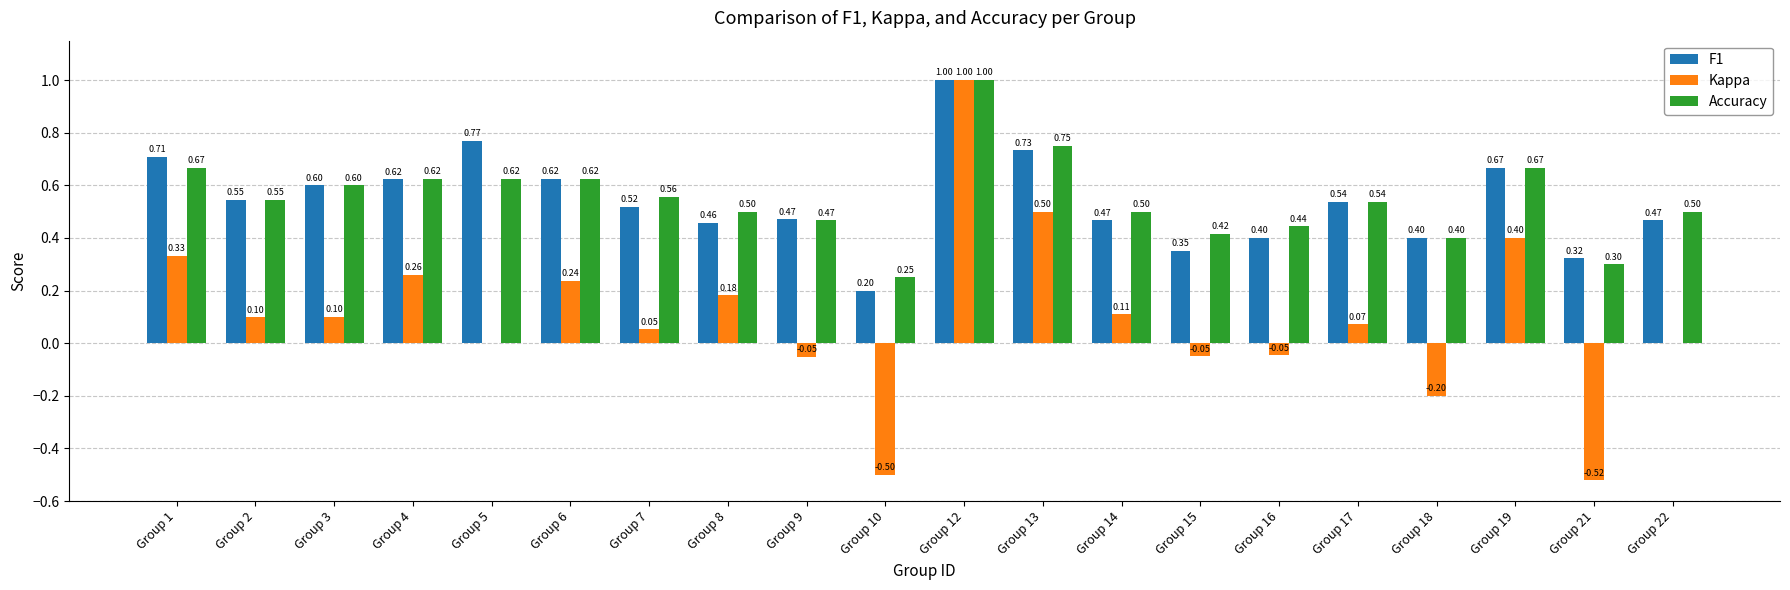

Is it true that F1 equals 0.5 at Group 8?

True